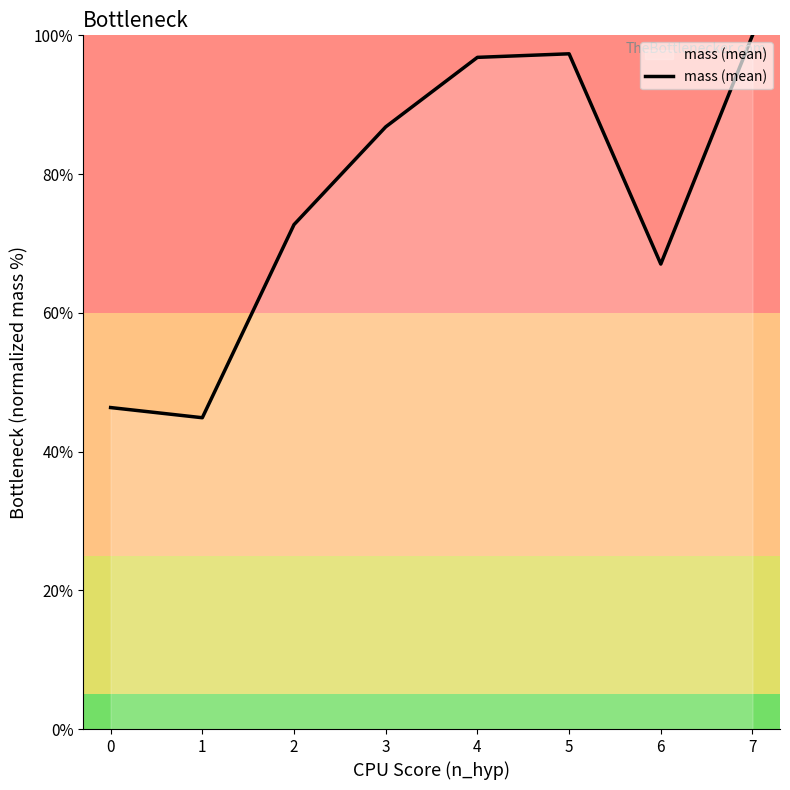

Does the chart display data point markers on the line(s)?

No